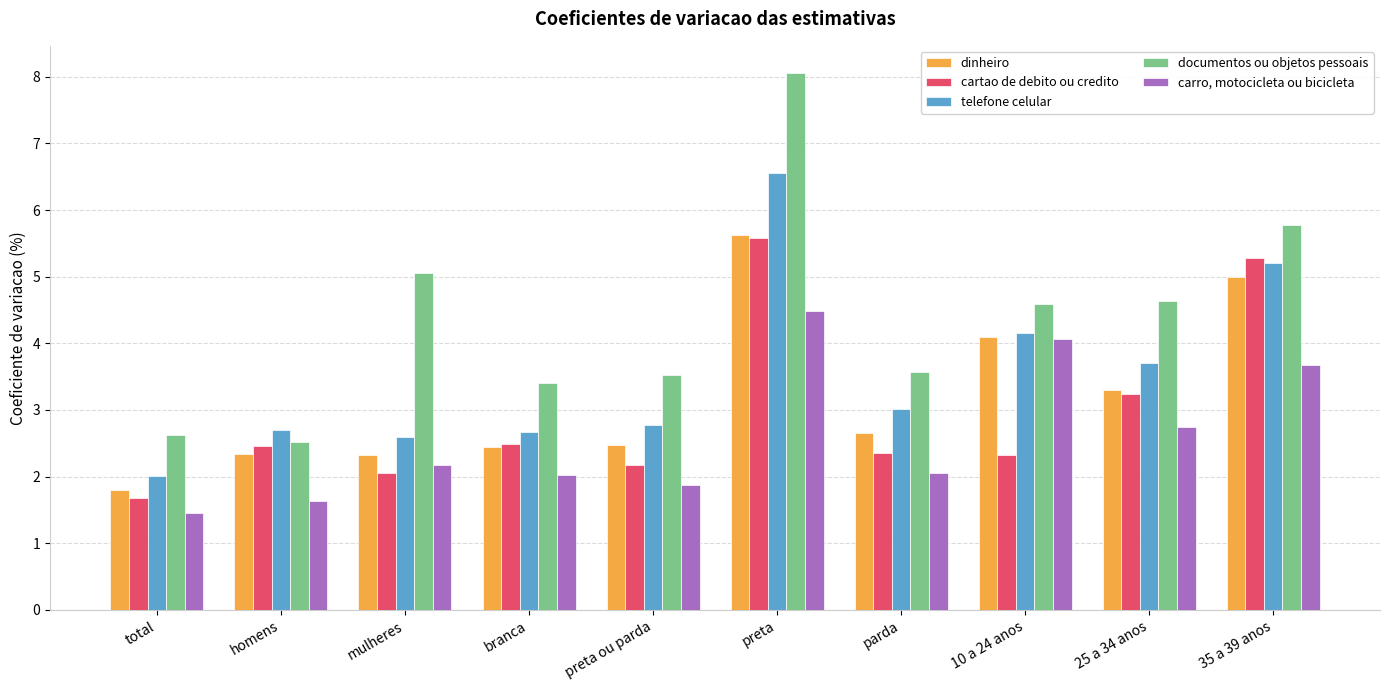

At which label does documentos ou objetos pessoais reach its minimum?

homens